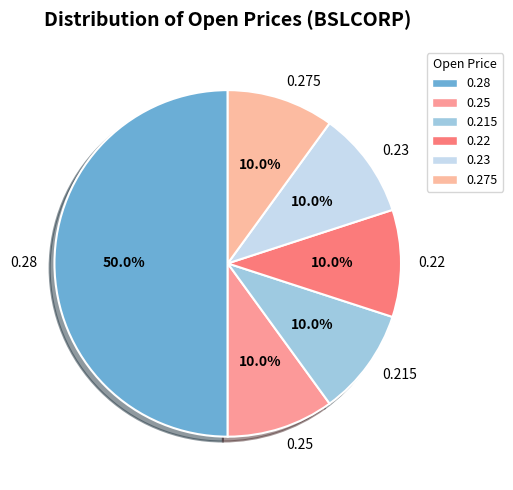

Combined, do 0.28 and 0.22 account for over 50%?

Yes